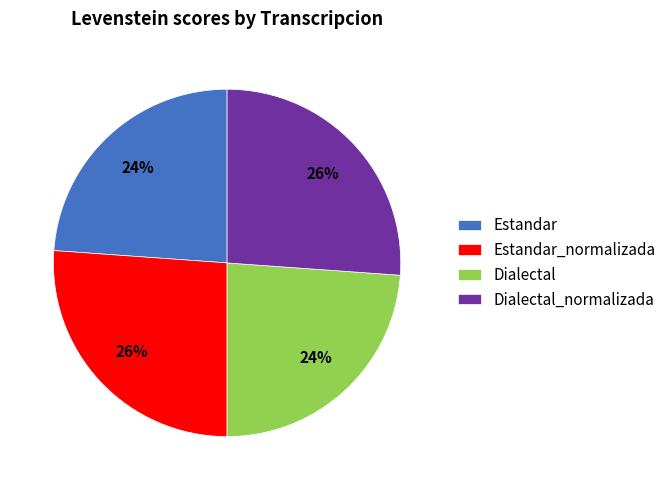

Approximately how many times larger is the value at Dialectal compared to Dialectal_normalizada?

0.9